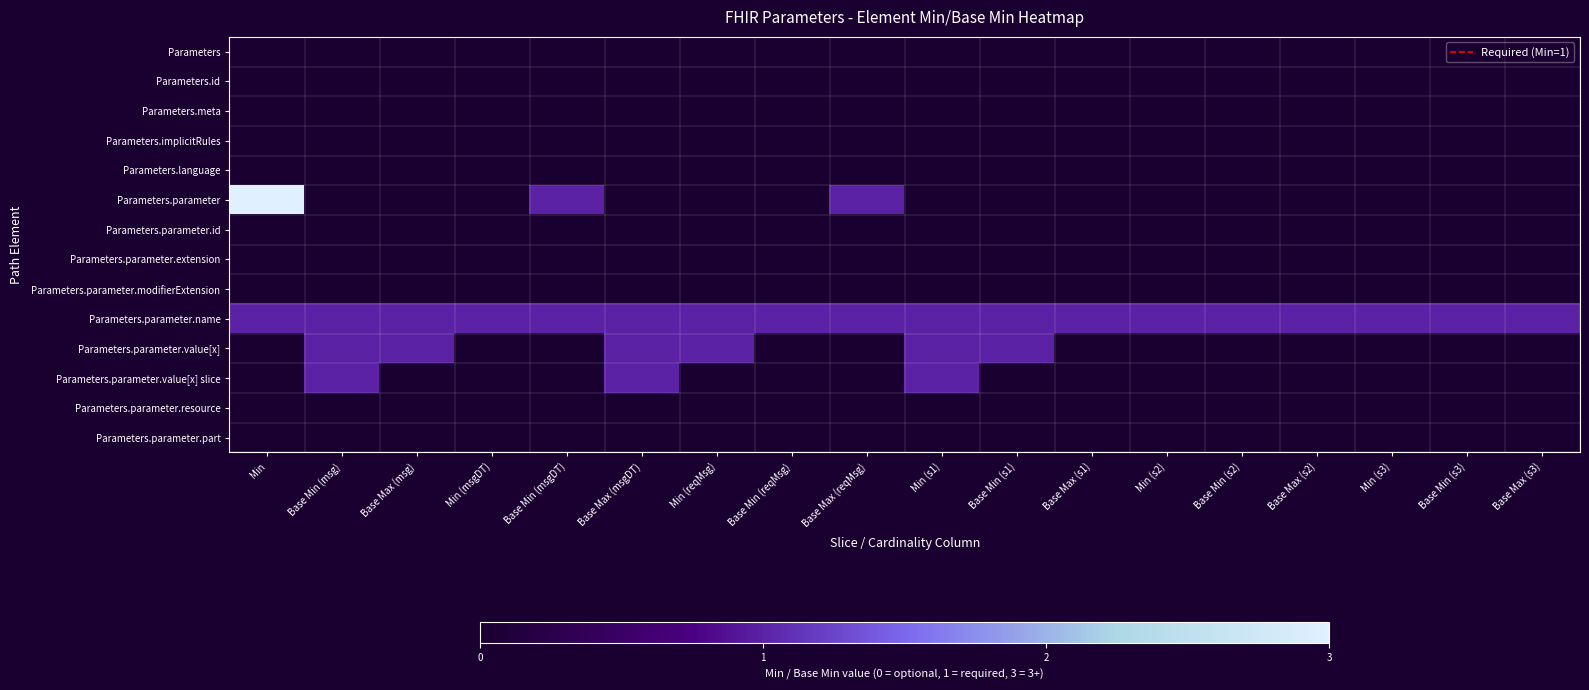

Which label corresponds to the largest value in the chart?

Min